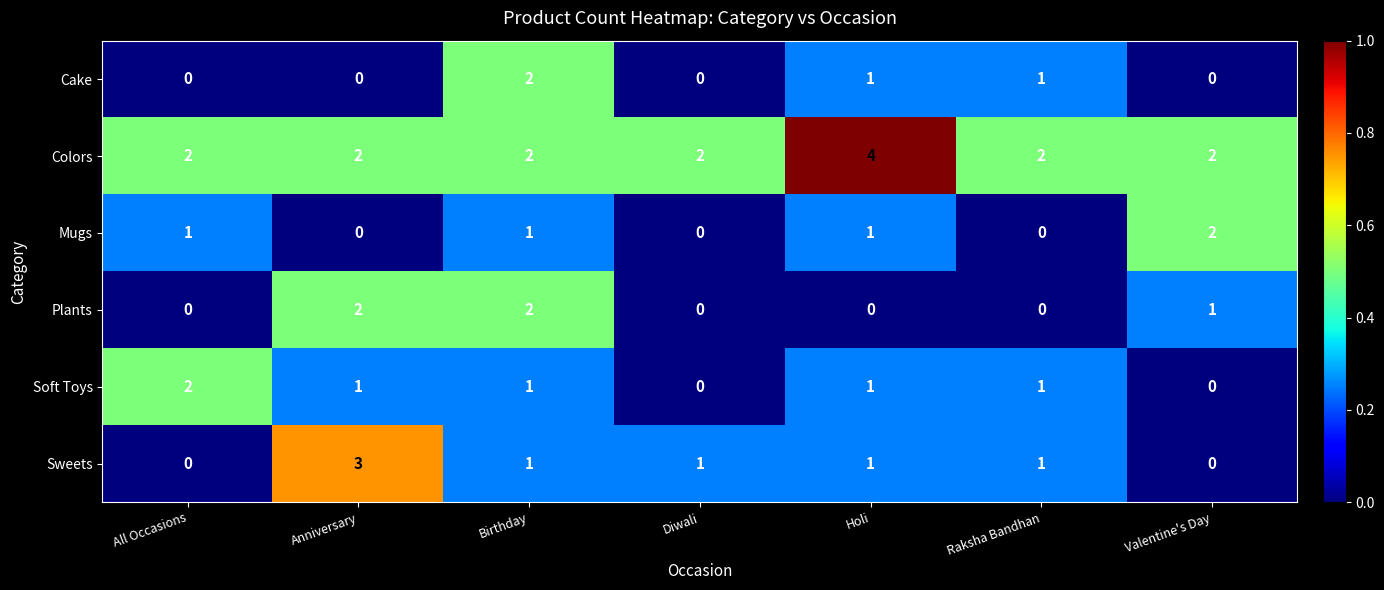

Count the Plants values in the range 0 to 2.

7